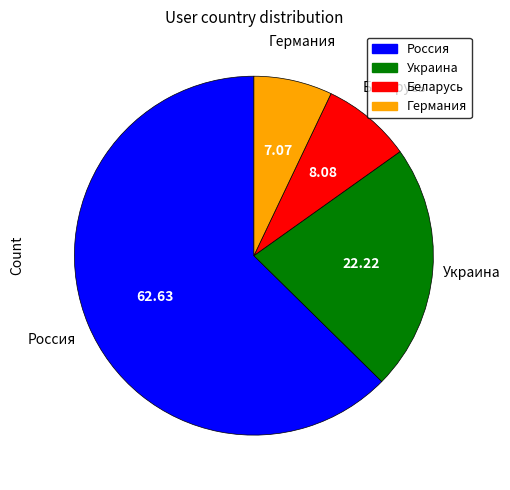

Which category accounts for the majority?

Россия